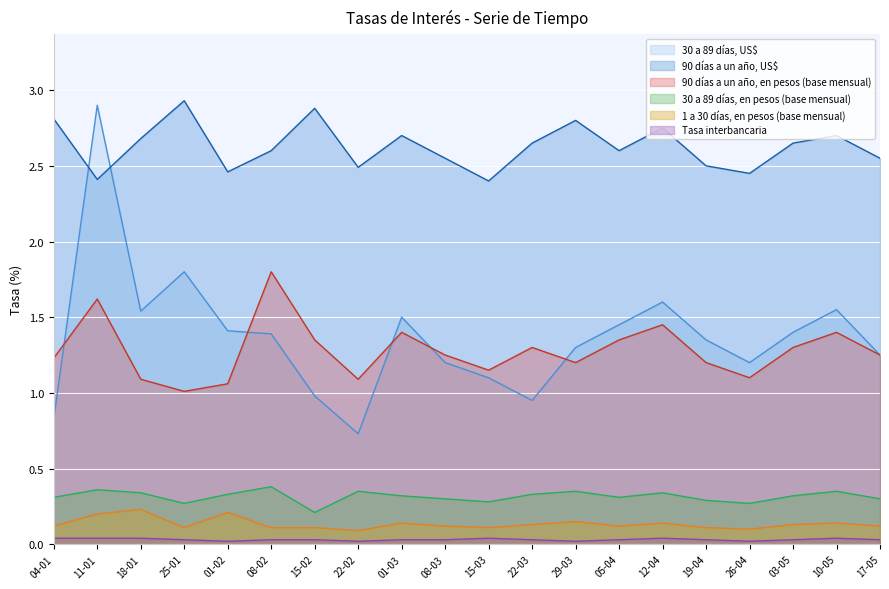

What are all the series names shown in the legend?

30 a 89 días, US$, 90 días a un año, US$, 90 días a un año, en pesos (base mensual), 30 a 89 días, en pesos (base mensual), 1 a 30 días, en pesos (base mensual), Tasa interbancaria